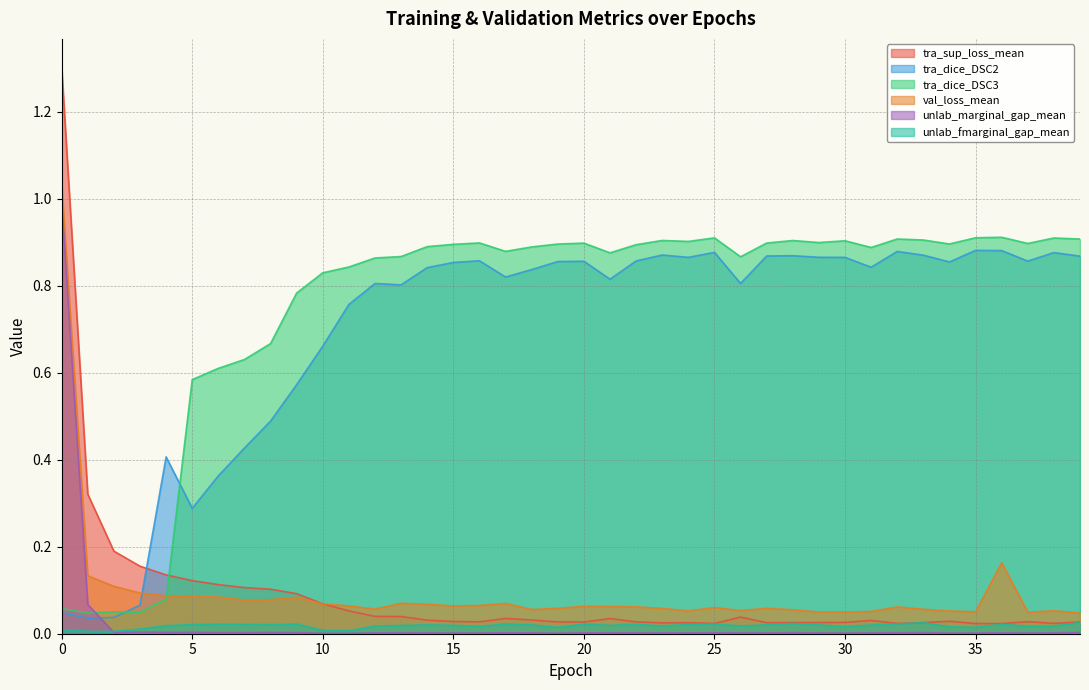

Reading right to left, extract all data points from this chart.

tra_sup_loss_mean: 0.0	0.0	0.0	0.0	0.0	0.0	0.0	0.0	0.0	0.0	0.0	0.0	0.0	0.0	0.0	0.0	0.0	0.0	0.0	0.0	0.0	0.0	0.0	0.0	0.0	0.0	0.0	0.0	0.1	0.1	0.1	0.1	0.1	0.1	0.1	0.1	0.2	0.2	0.3	1.3
tra_dice_DSC2: 0.9	0.9	0.9	0.9	0.9	0.9	0.9	0.9	0.8	0.9	0.9	0.9	0.9	0.8	0.9	0.9	0.9	0.9	0.8	0.9	0.9	0.8	0.8	0.9	0.9	0.8	0.8	0.8	0.8	0.7	0.6	0.5	0.4	0.4	0.3	0.4	0.1	0.0	0.0	0.0
tra_dice_DSC3: 0.9	0.9	0.9	0.9	0.9	0.9	0.9	0.9	0.9	0.9	0.9	0.9	0.9	0.9	0.9	0.9	0.9	0.9	0.9	0.9	0.9	0.9	0.9	0.9	0.9	0.9	0.9	0.9	0.8	0.8	0.8	0.7	0.6	0.6	0.6	0.1	0.0	0.1	0.0	0.1
val_loss_mean: 0.0	0.1	0.0	0.2	0.1	0.1	0.1	0.1	0.1	0.0	0.0	0.1	0.1	0.1	0.1	0.1	0.1	0.1	0.1	0.1	0.1	0.1	0.1	0.1	0.1	0.1	0.1	0.1	0.1	0.1	0.1	0.1	0.1	0.1	0.1	0.1	0.1	0.1	0.1	1.0
unlab_marginal_gap_mean: 0.0	0.0	0.0	0.0	0.0	0.0	0.0	0.0	0.0	0.0	0.0	0.0	0.0	0.0	0.0	0.0	0.0	0.0	0.0	0.0	0.0	0.0	0.0	0.0	0.0	0.0	0.0	0.0	0.0	0.0	0.0	0.0	0.0	0.0	0.0	0.0	0.0	0.0	0.1	1.0
unlab_fmarginal_gap_mean: 0.0	0.0	0.0	0.0	0.0	0.0	0.0	0.0	0.0	0.0	0.0	0.0	0.0	0.0	0.0	0.0	0.0	0.0	0.0	0.0	0.0	0.0	0.0	0.0	0.0	0.0	0.0	0.0	0.0	0.0	0.0	0.0	0.0	0.0	0.0	0.0	0.0	0.0	0.0	0.0